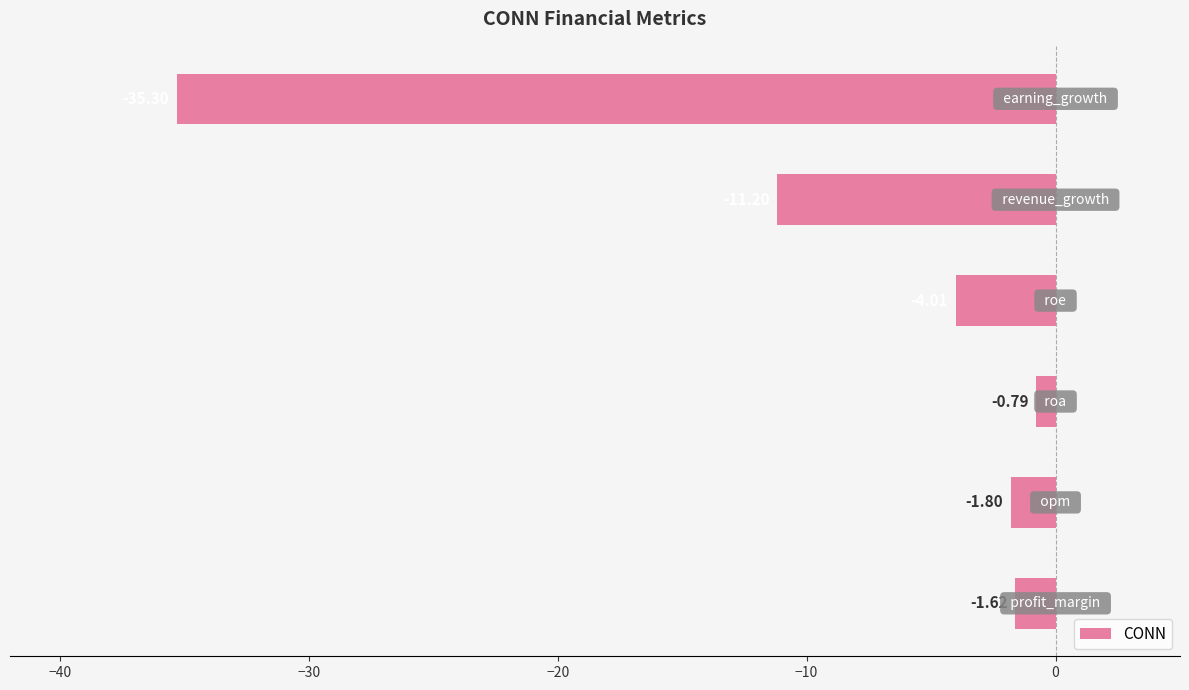

What is the average value?

-9.1